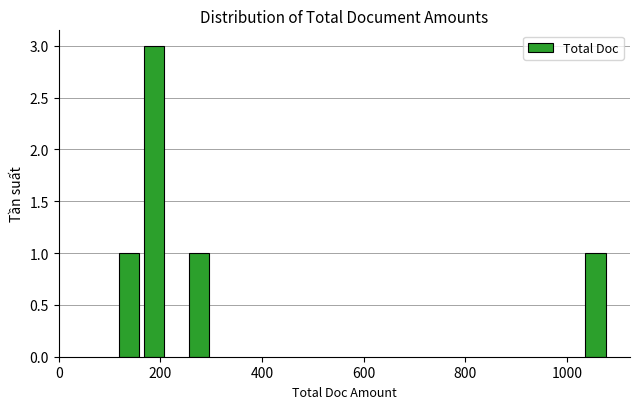

What is the maximum value shown in the chart?

3